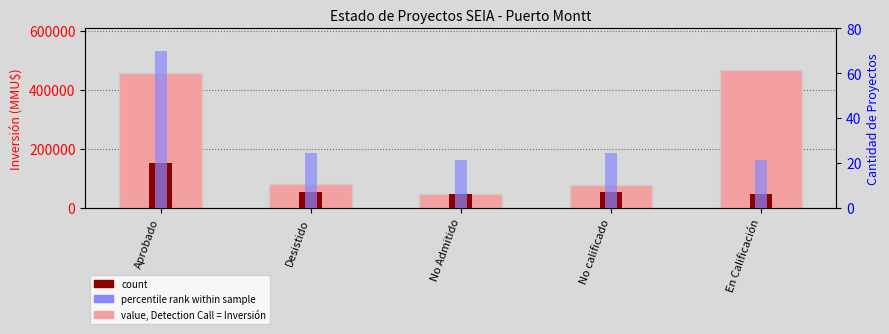

How many series are shown in this chart?

3